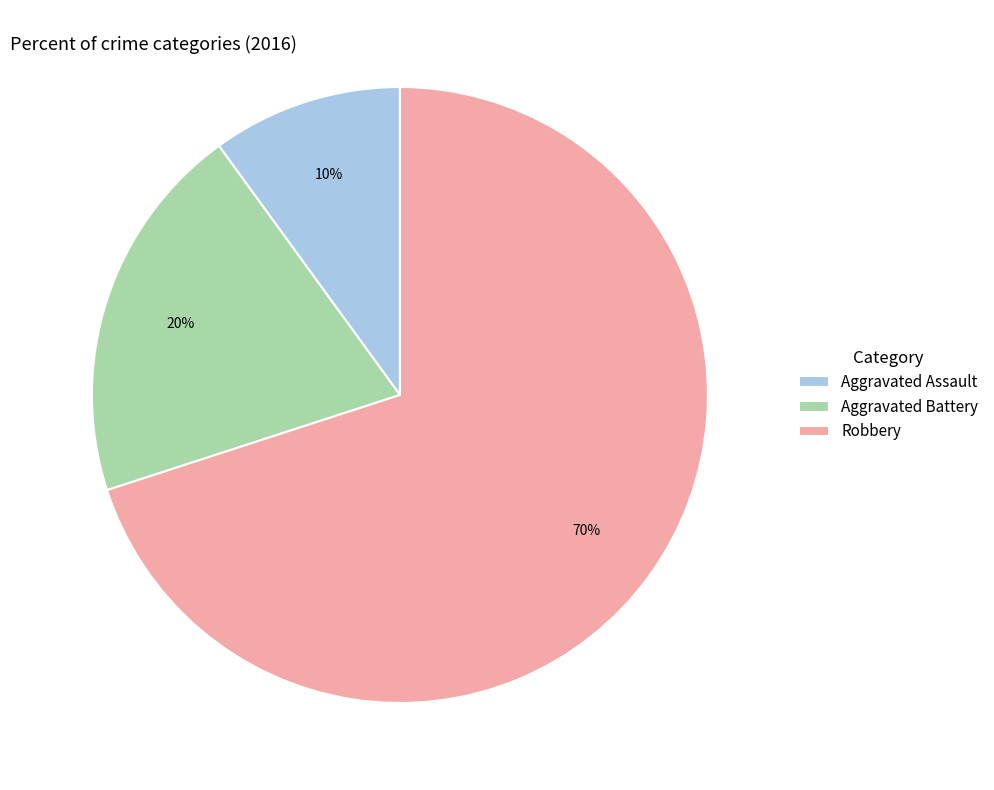

What percentage is the Robbery slice, to the nearest percent?

70%